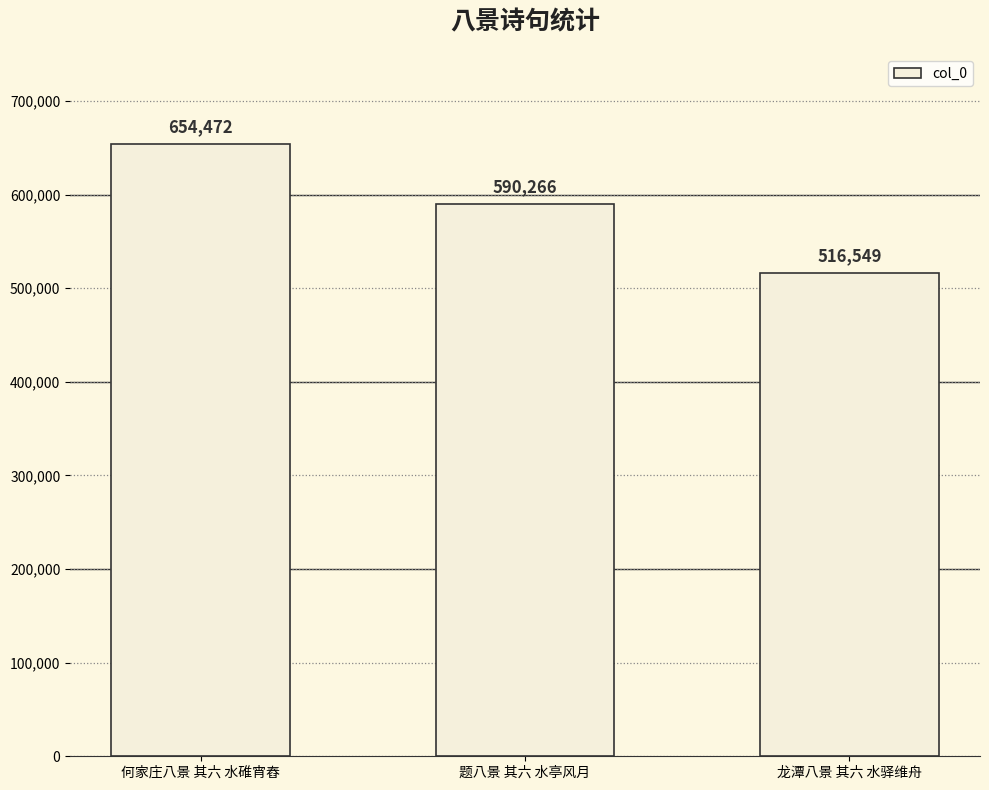

What is the change in value from 何家庄八景 其六 水碓宵舂 to 龙潭八景 其六 水驿维舟?

-137923